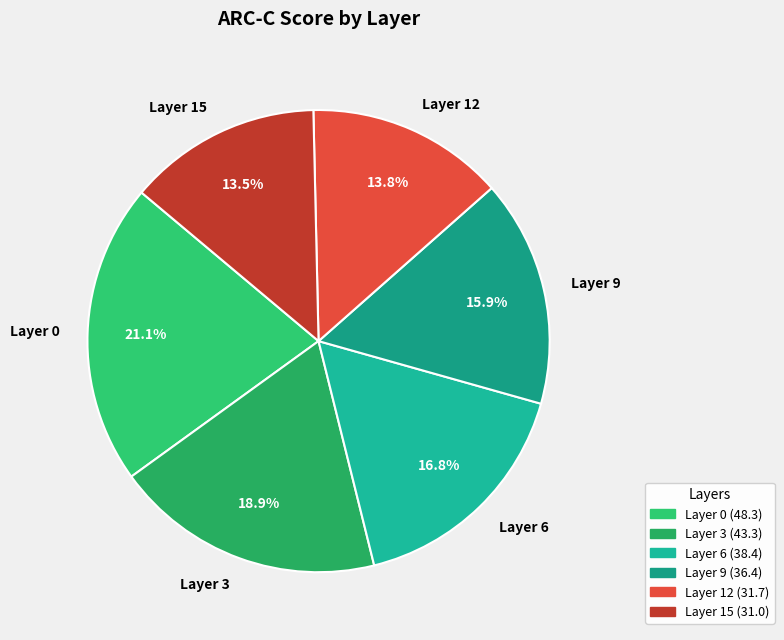

Does Layer 6 represent more than half of the total?

No